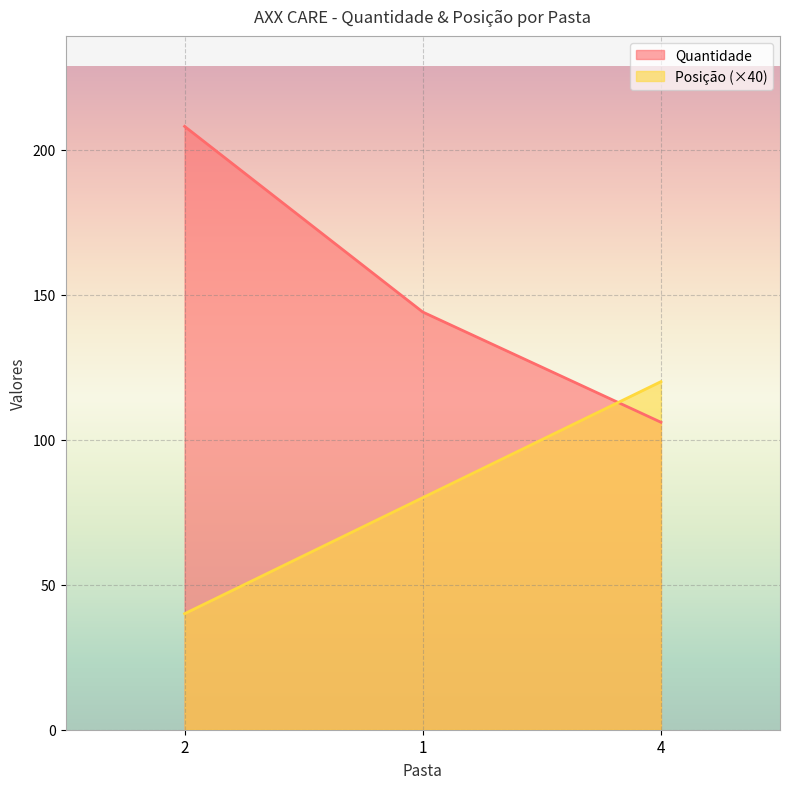

At how many categories does at least one series exceed 108?

3